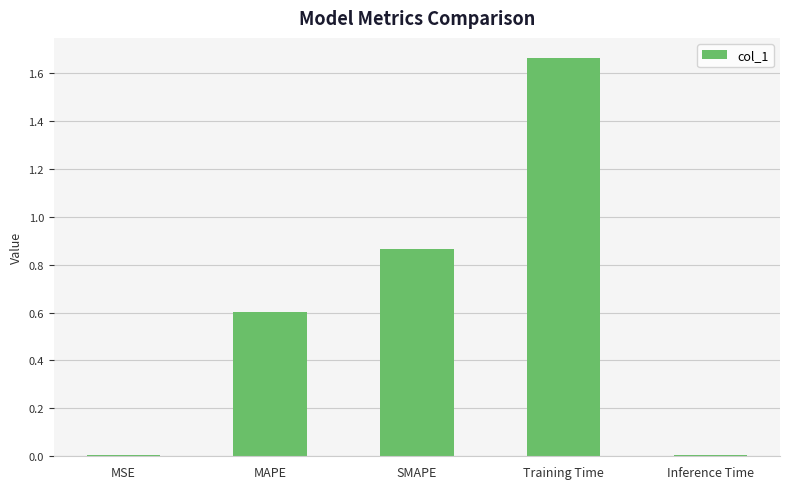

True or false: the data shows 0.1 at MAPE.

False